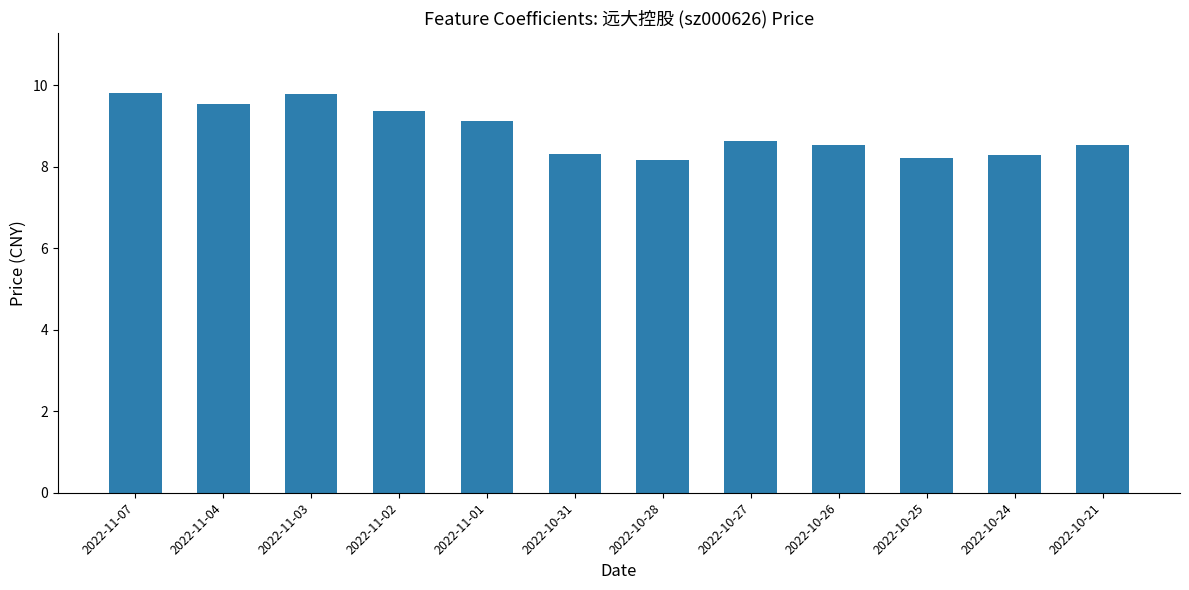

Reading right to left, transcribe all the data shown in this chart.

2022-10-21=8.5	2022-10-24=8.3	2022-10-25=8.2	2022-10-26=8.5	2022-10-27=8.6	2022-10-28=8.2	2022-10-31=8.3	2022-11-01=9.1	2022-11-02=9.4	2022-11-03=9.8	2022-11-04=9.5	2022-11-07=9.8